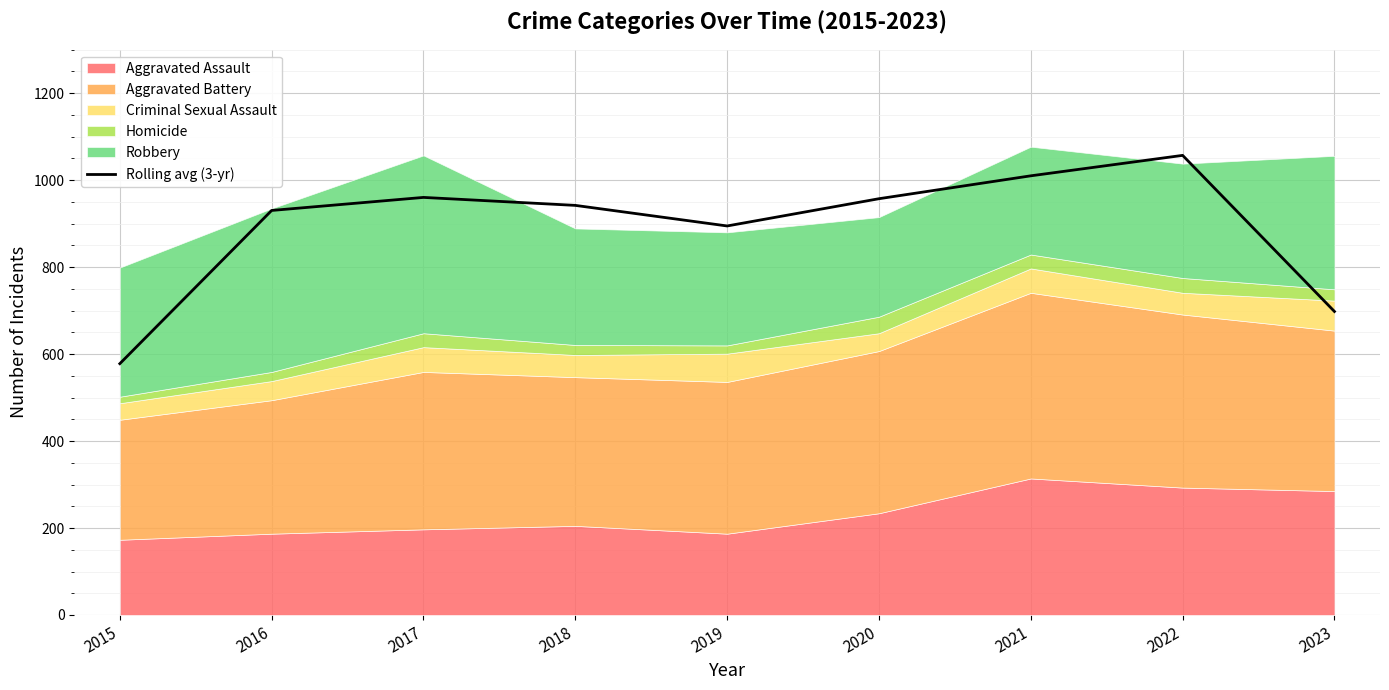

At which label is Rolling avg (3-yr) closest to 817?

2019